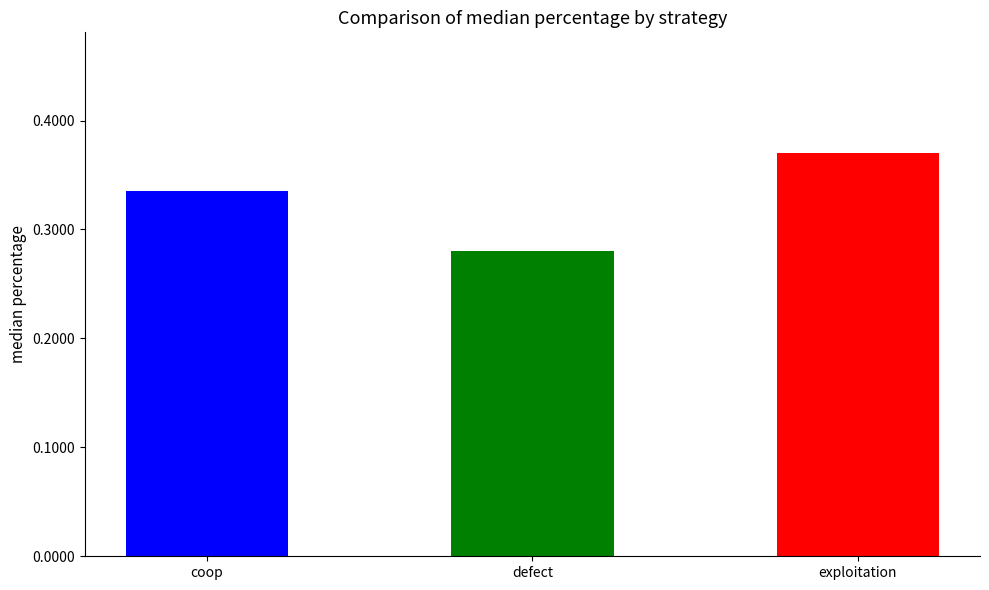

Where is the data nearest to the value 0?

defect